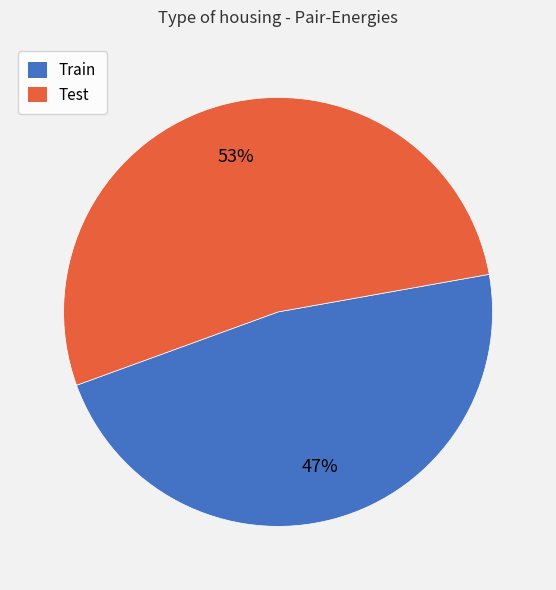

True or false: Test accounts for 53% of the total.

True